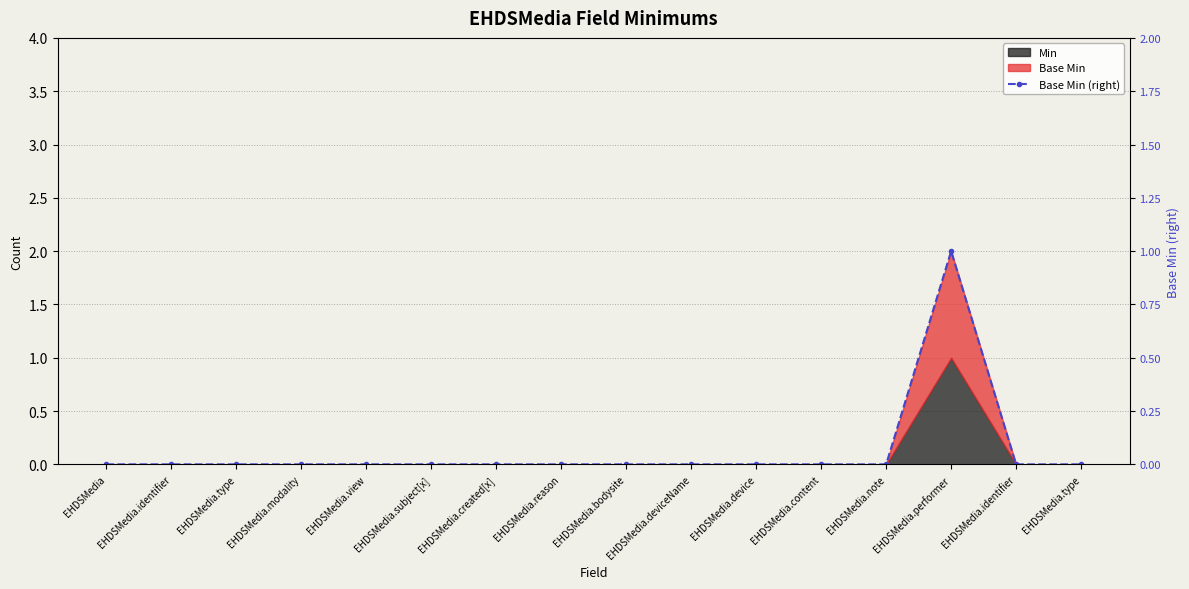

List the labels in order of value, largest first.

EHDSMedia.performer, EHDSMedia, EHDSMedia.identifier, EHDSMedia.type, EHDSMedia.modality, EHDSMedia.view, EHDSMedia.subject[x], EHDSMedia.created[x], EHDSMedia.reason, EHDSMedia.bodysite, EHDSMedia.deviceName, EHDSMedia.device, EHDSMedia.content, EHDSMedia.note, EHDSMedia.identifier, EHDSMedia.type